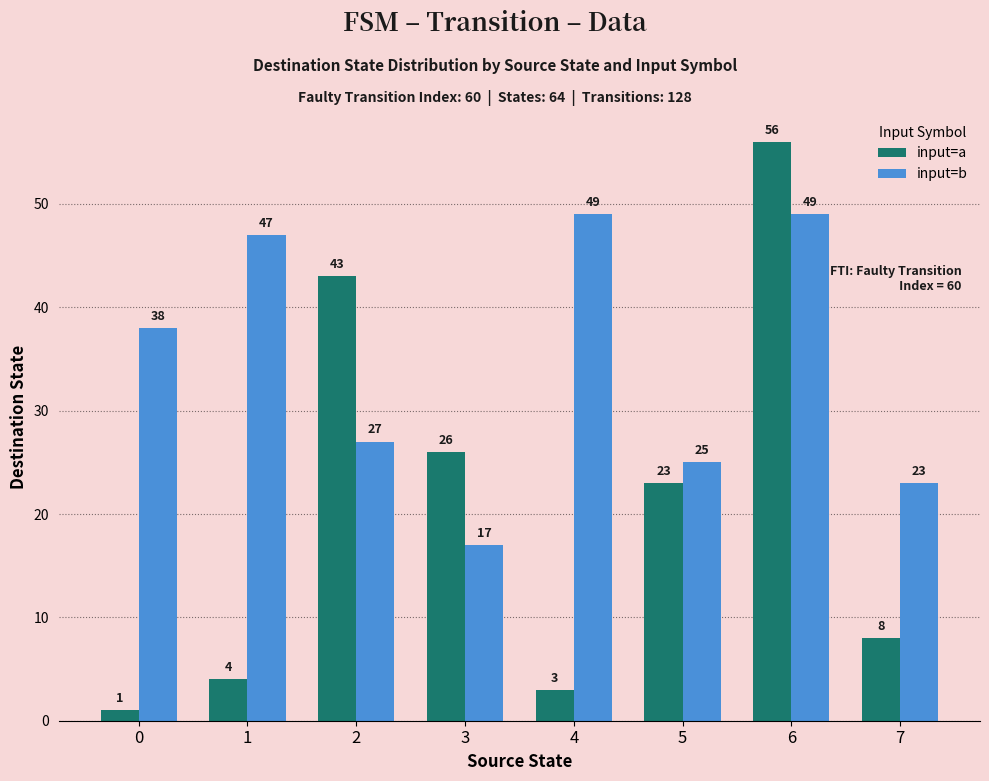

List the series in order of their peak value, lowest first.

input=b, input=a